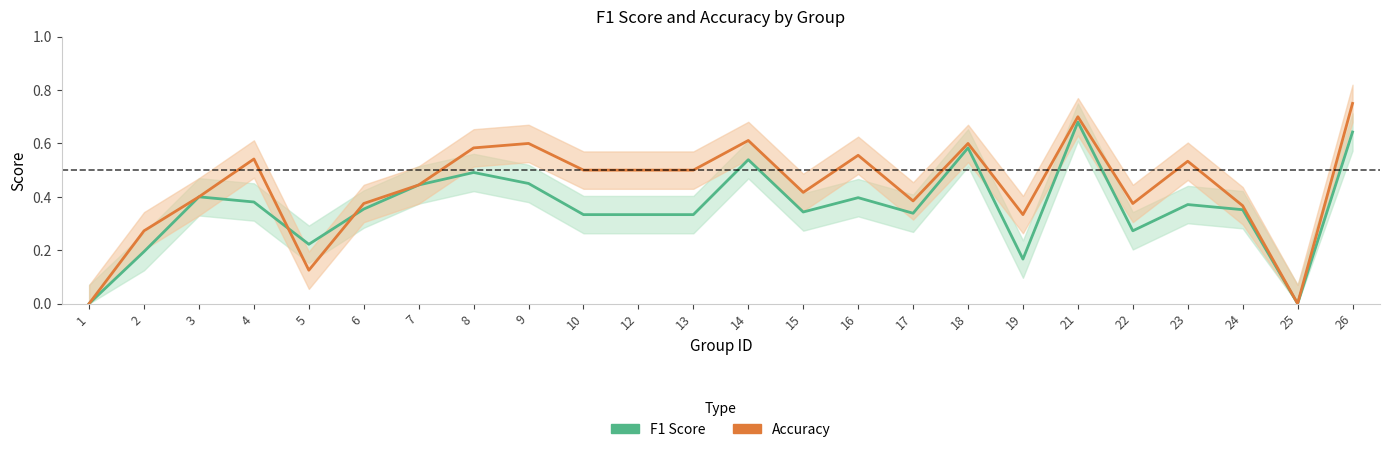

Reading left to right, transcribe all the data shown in this chart.

f1: 1=0.0	2=0.2	3=0.4	4=0.4	5=0.2	6=0.4	7=0.4	8=0.5	9=0.5	10=0.3	12=0.3	13=0.3	14=0.5	15=0.3	16=0.4	17=0.3	18=0.6	19=0.2	21=0.7	22=0.3	23=0.4	24=0.4	25=0.0	26=0.6
accuracy: 1=0.0	2=0.3	3=0.4	4=0.5	5=0.1	6=0.4	7=0.4	8=0.6	9=0.6	10=0.5	12=0.5	13=0.5	14=0.6	15=0.4	16=0.6	17=0.4	18=0.6	19=0.3	21=0.7	22=0.4	23=0.5	24=0.4	25=0.0	26=0.8